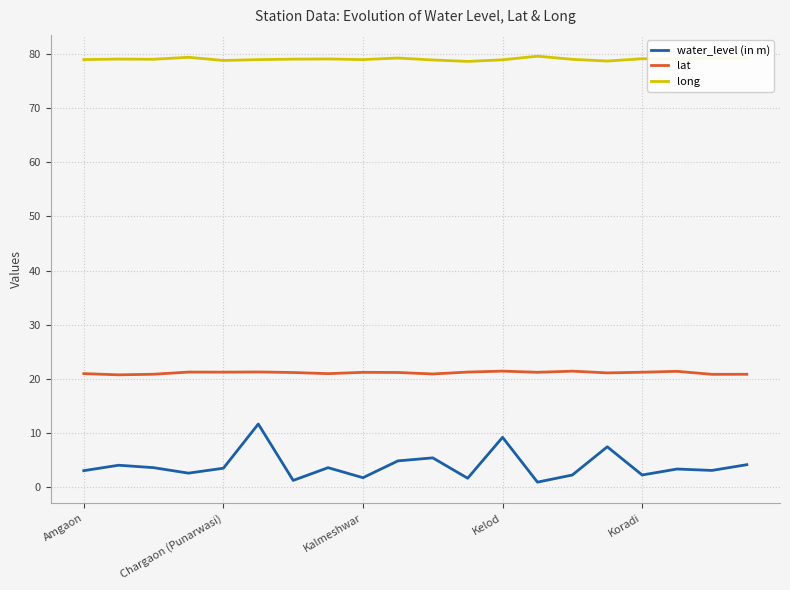

At how many categories does at least one series exceed 51?

20